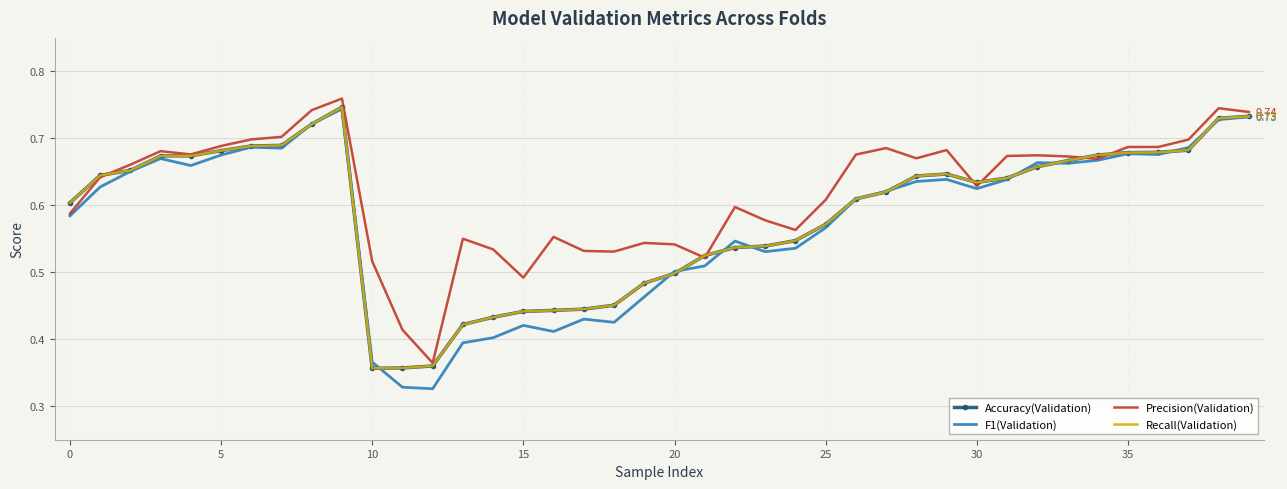

List the series in order of their peak value, lowest first.

F1(Validation), Accuracy(Validation), Recall(Validation), Precision(Validation)